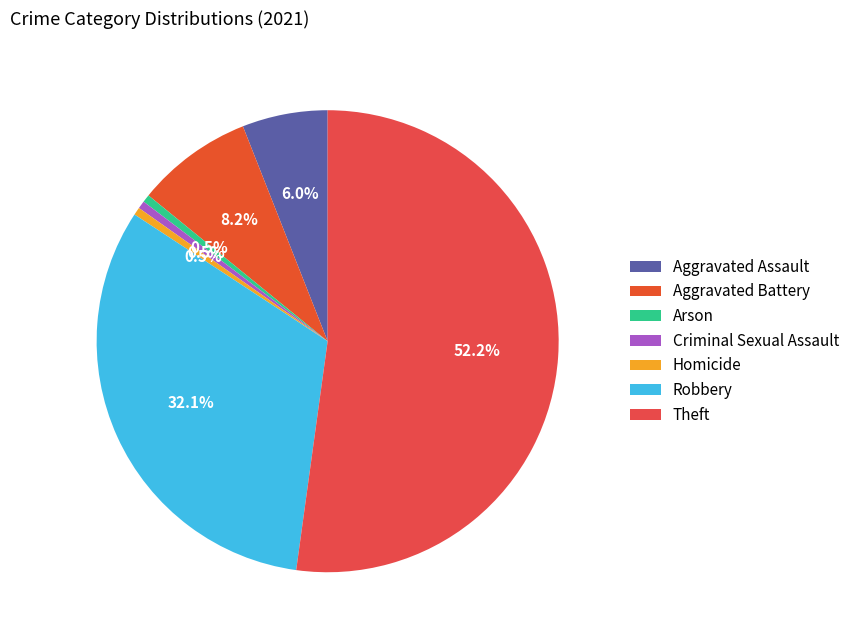

To the nearest percent, what percentage of the pie is Aggravated Assault?

6%